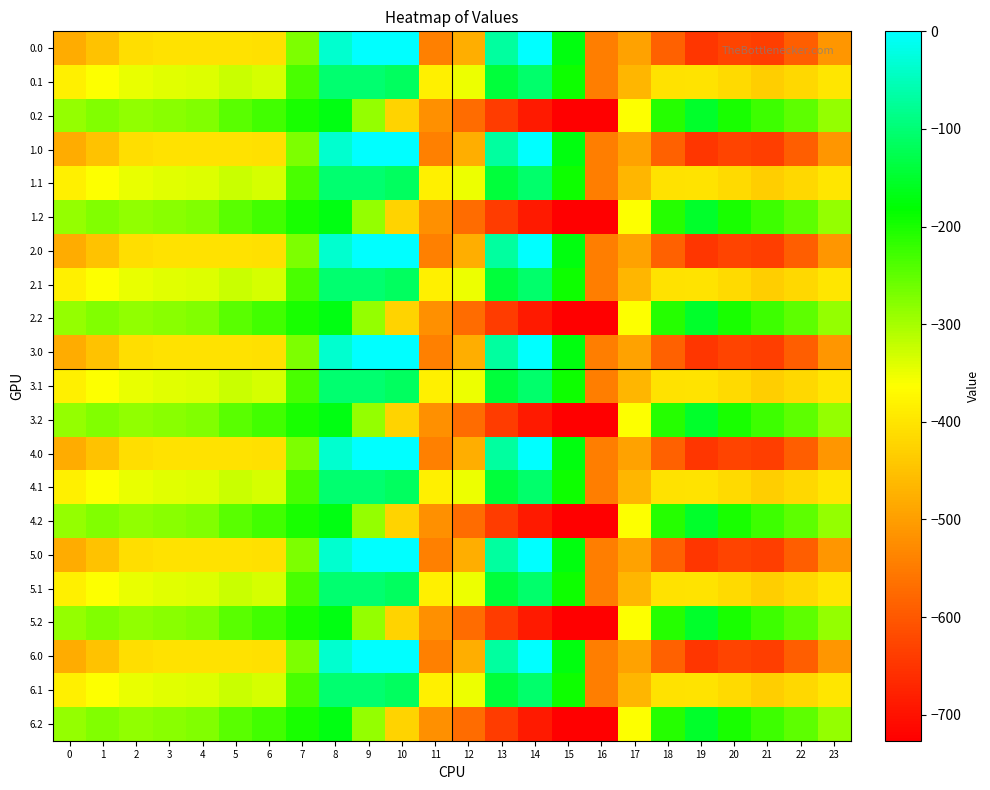

What is the difference between the highest and lowest values at 22?

344.8